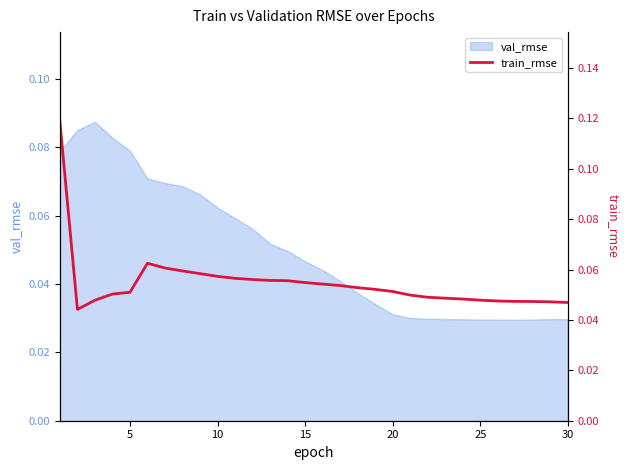

The value of val_rmse at 10 is 0.0. True or false?

False